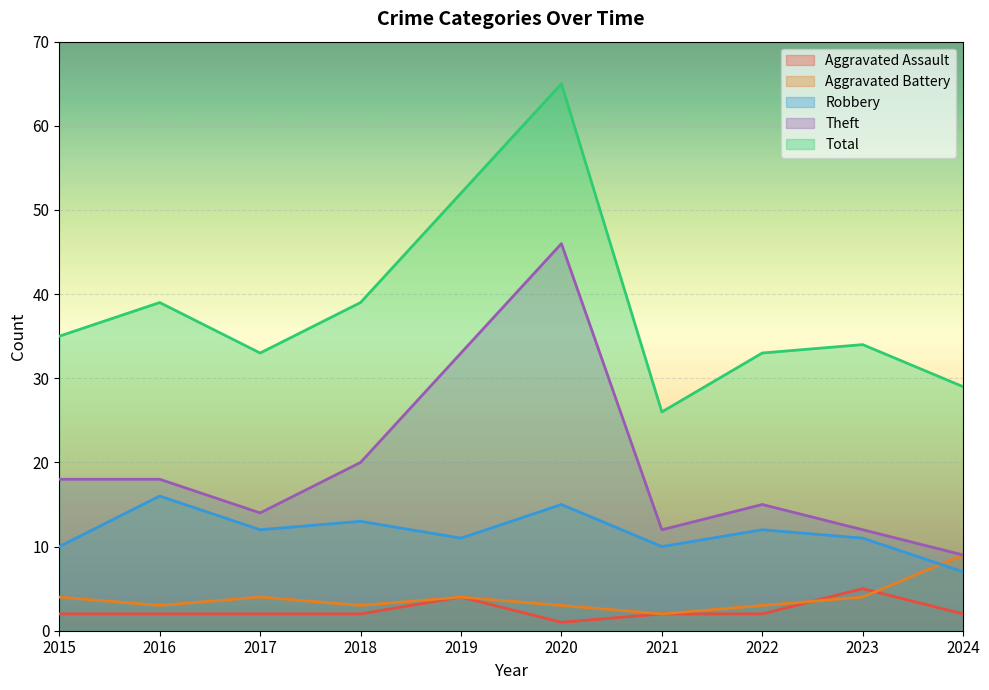

Is it true that Aggravated Battery equals 2 at 2024?

False